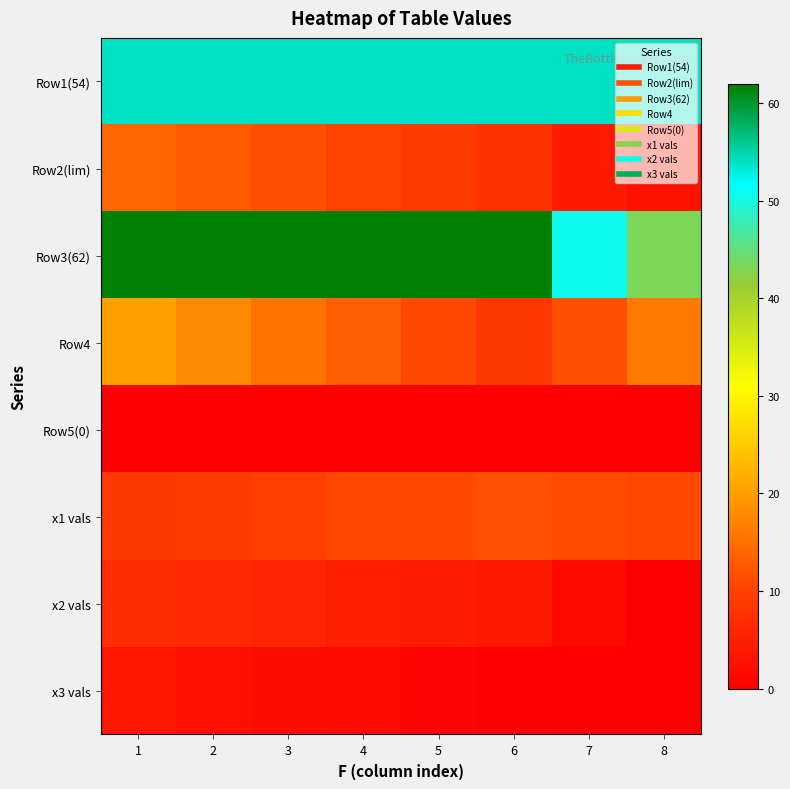

Which series has the largest total across all categories?

Row3(62)